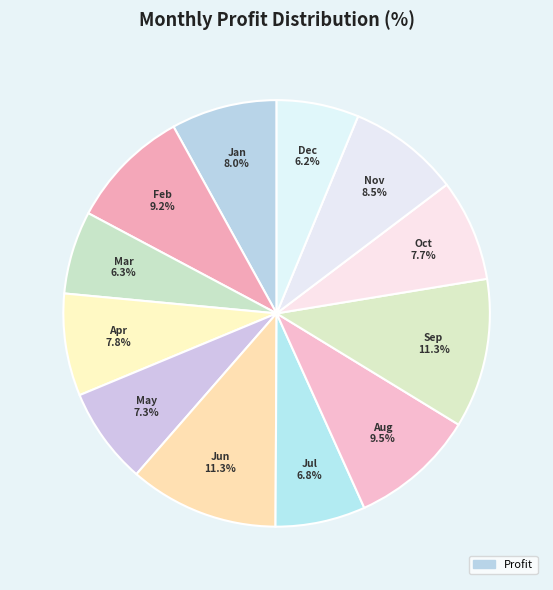

What portion of the pie excludes Aug?

90.5%